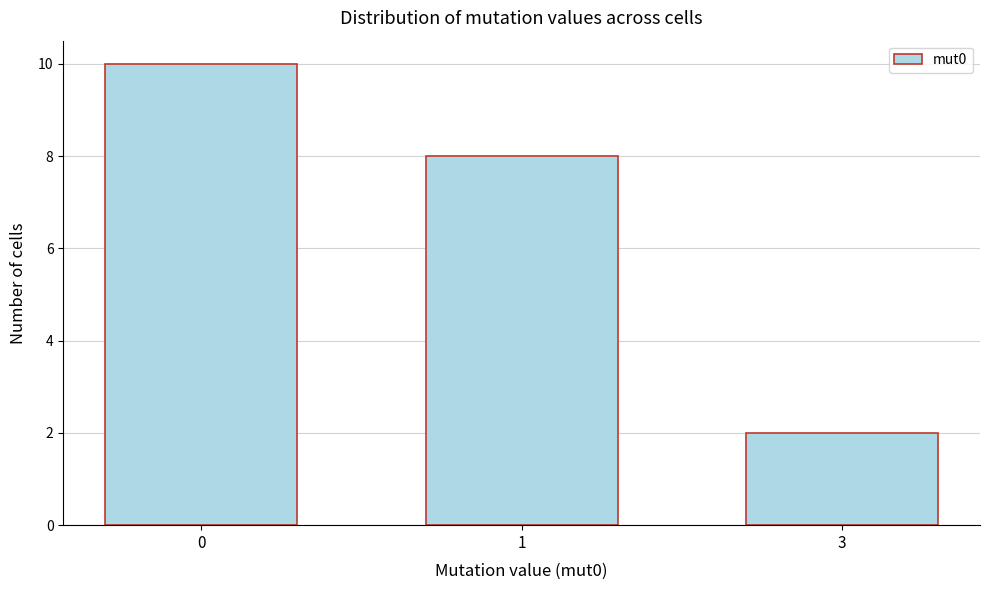

Reading right to left, list all the values displayed in this chart.

3=2	1=8	0=10